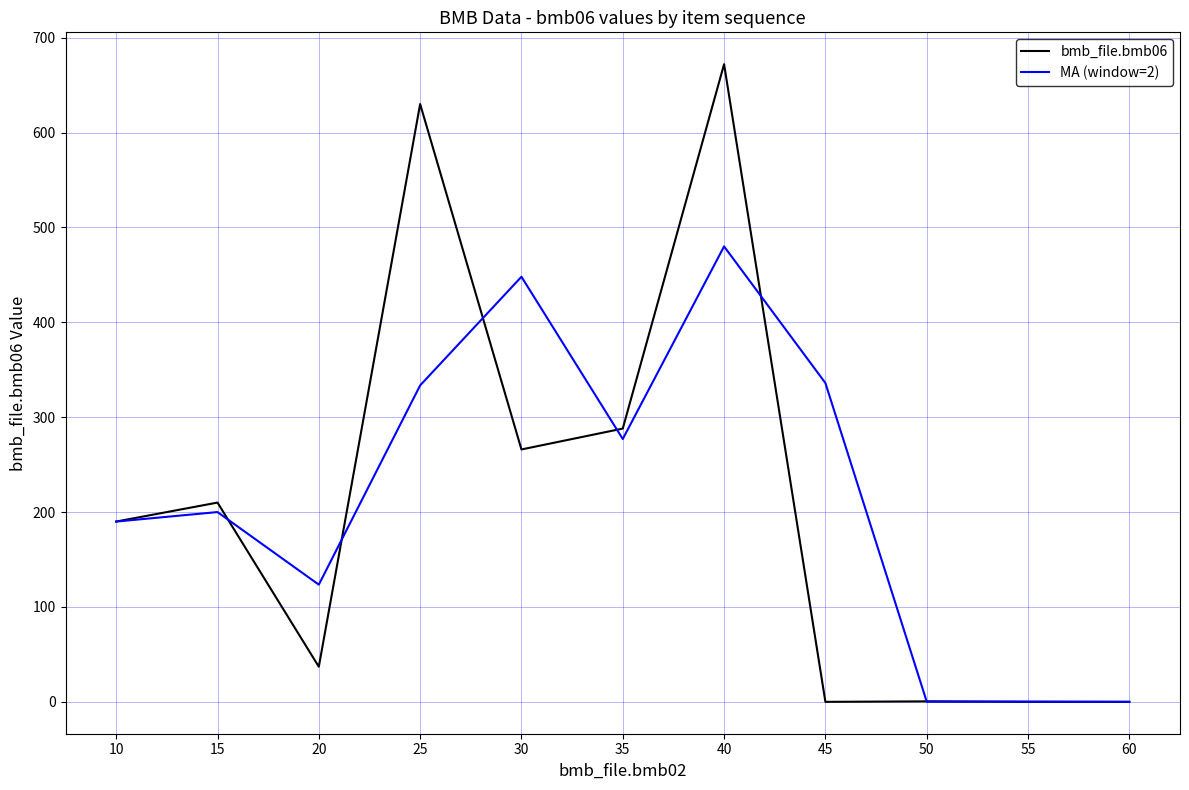

True or false: MA (window=2) has more than 2 points higher than both neighbors.

True